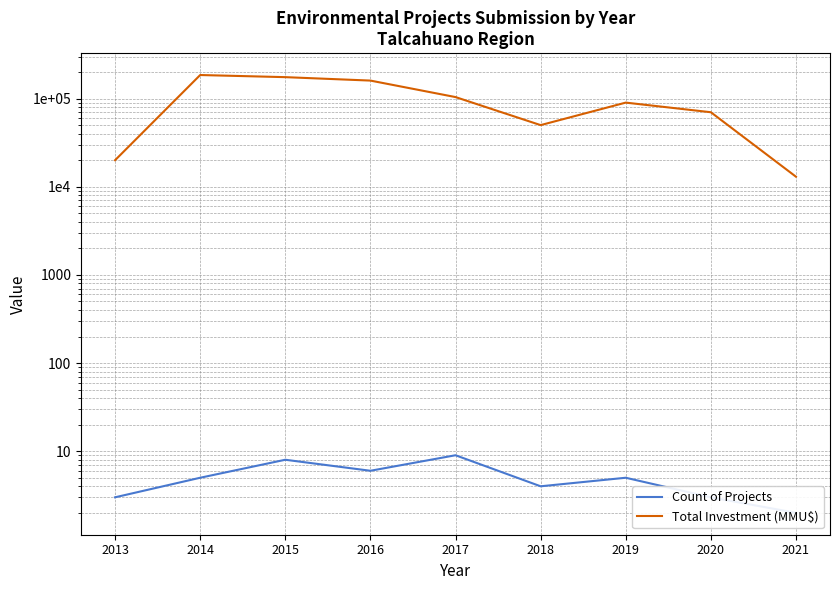

Which series has the largest total across all categories?

Total Investment (MMU$)